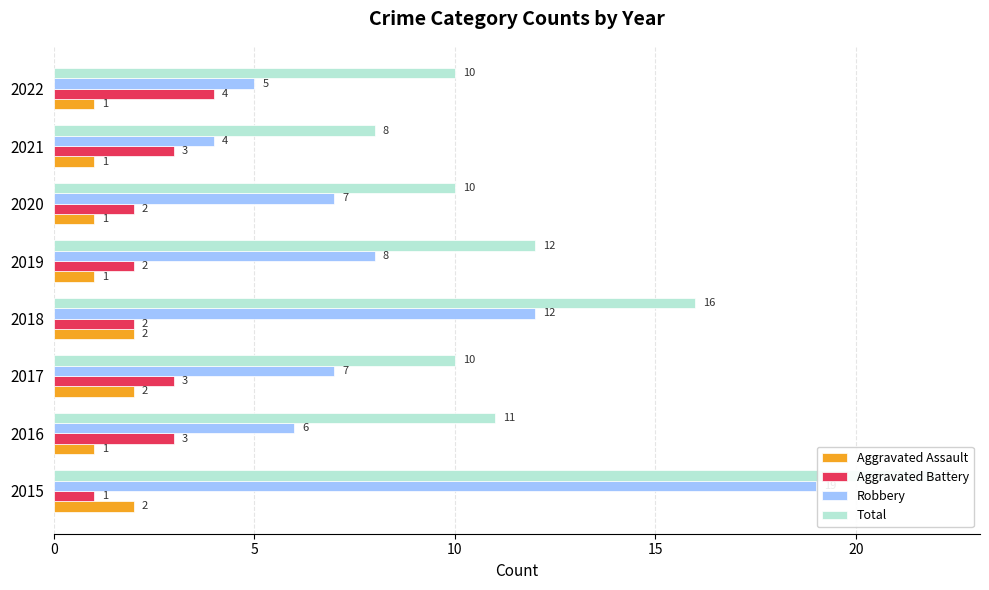

Which series has the largest range (max minus min)?

Robbery